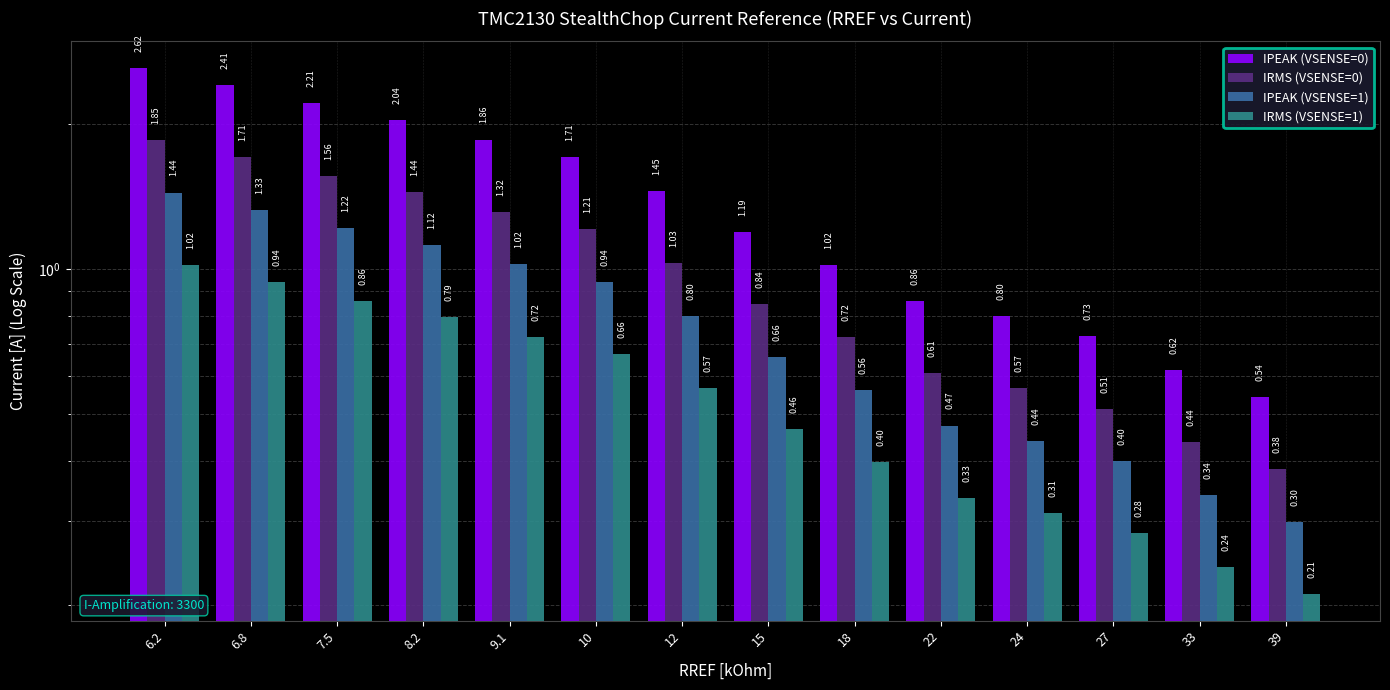

Reading left to right, transcribe all the data shown in this chart.

IPEAK (VSENSE=0): 2.6	2.4	2.2	2.0	1.9	1.7	1.5	1.2	1.0	0.9	0.8	0.7	0.6	0.5
IRMS (VSENSE=0): 1.9	1.7	1.6	1.4	1.3	1.2	1.0	0.8	0.7	0.6	0.6	0.5	0.4	0.4
IPEAK (VSENSE=1): 1.4	1.3	1.2	1.1	1.0	0.9	0.8	0.7	0.6	0.5	0.4	0.4	0.3	0.3
IRMS (VSENSE=1): 1.0	0.9	0.9	0.8	0.7	0.7	0.6	0.5	0.4	0.3	0.3	0.3	0.2	0.2